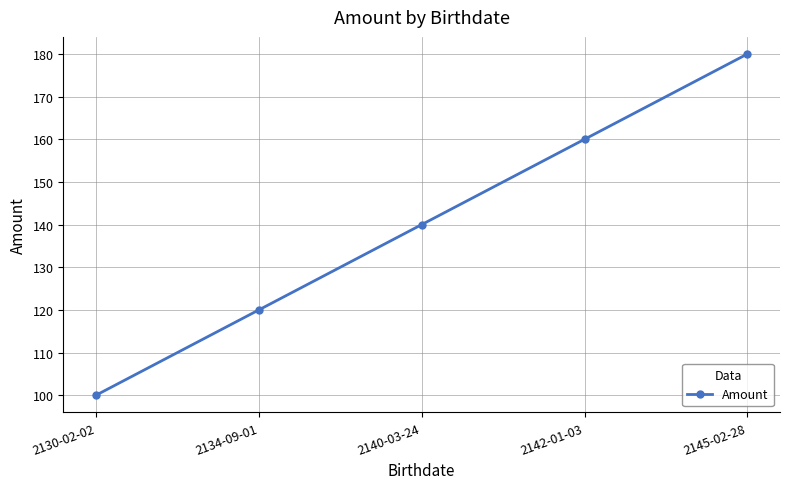

What is the change in value from 2140-03-24 to 2142-01-03?

+20